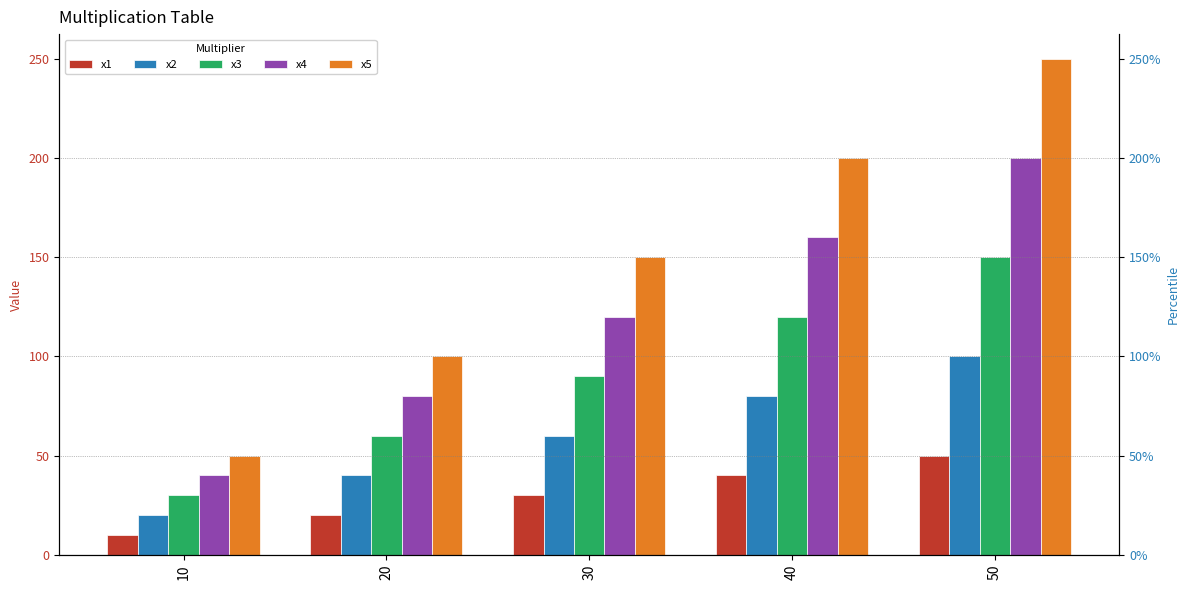

Reading left to right, what are all the values shown in this chart?

x1: 10=10	20=20	30=30	40=40	50=50
x2: 10=20	20=40	30=60	40=80	50=100
x3: 10=30	20=60	30=90	40=120	50=150
x4: 10=40	20=80	30=120	40=160	50=200
x5: 10=50	20=100	30=150	40=200	50=250